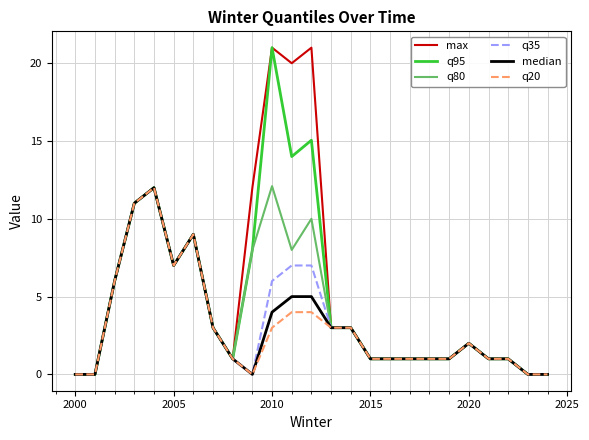

What is the maximum value shown in the chart?

21.0